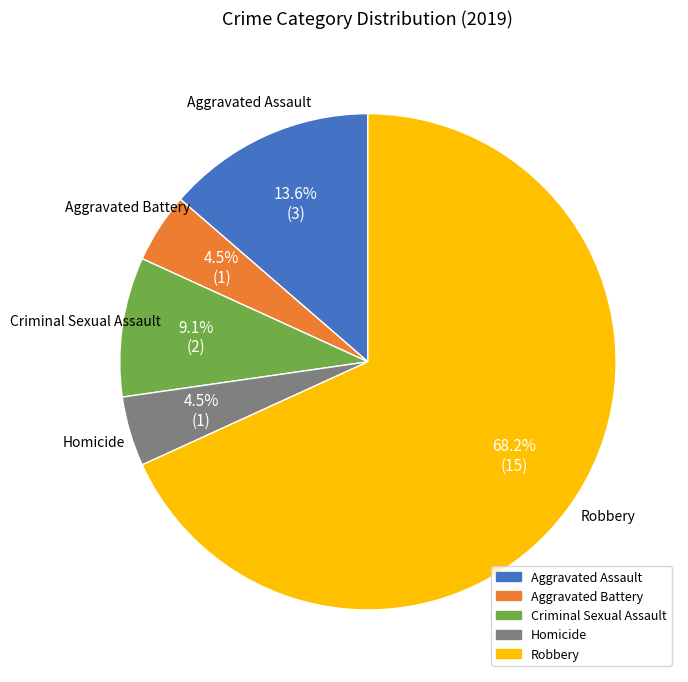

What is the ratio of the value at Aggravated Assault to the value at Homicide?

3.0